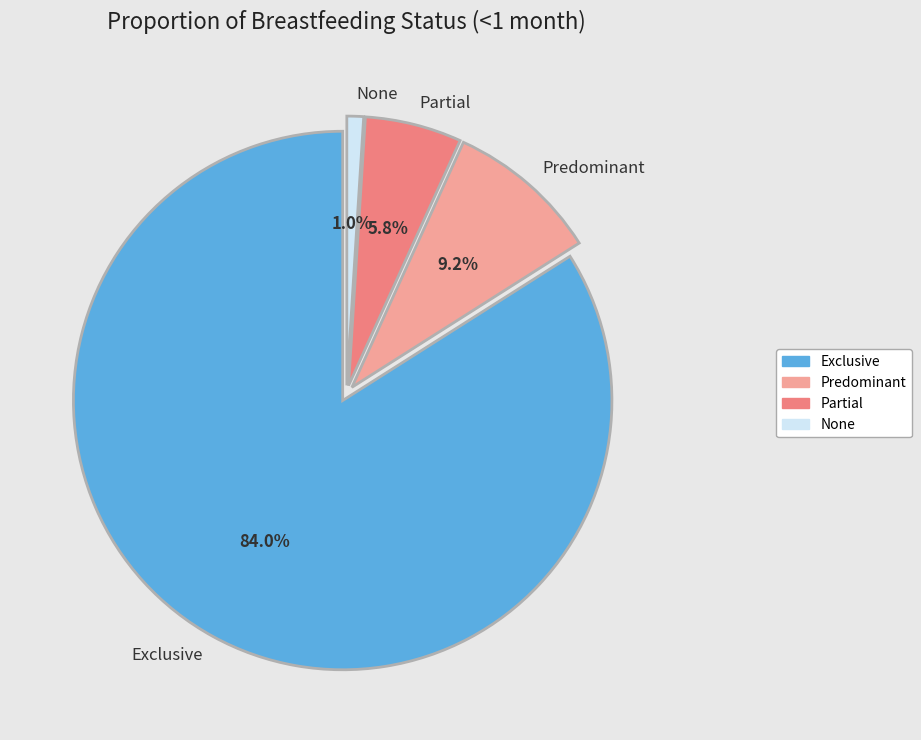

What is the smallest slice in the pie chart?

None